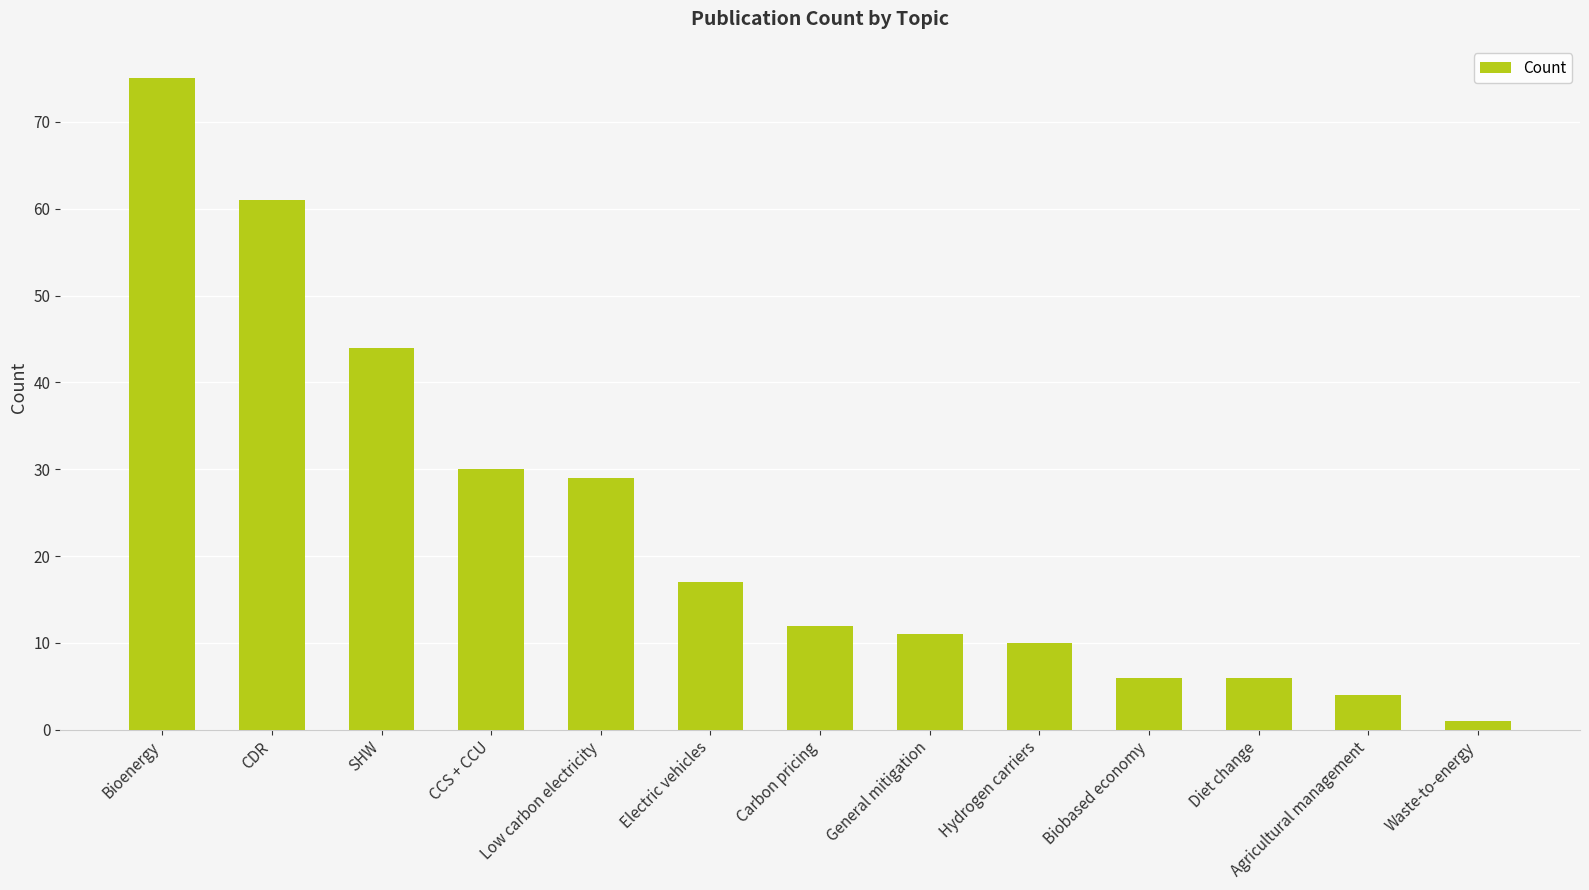

Reading right to left, transcribe all the data shown in this chart.

Waste-to-energy=1	Agricultural management=4	Diet change=6	Biobased economy=6	Hydrogen carriers=10	General mitigation=11	Carbon pricing=12	Electric vehicles=17	Low carbon electricity=29	CCS + CCU=30	SHW=44	CDR=61	Bioenergy=75